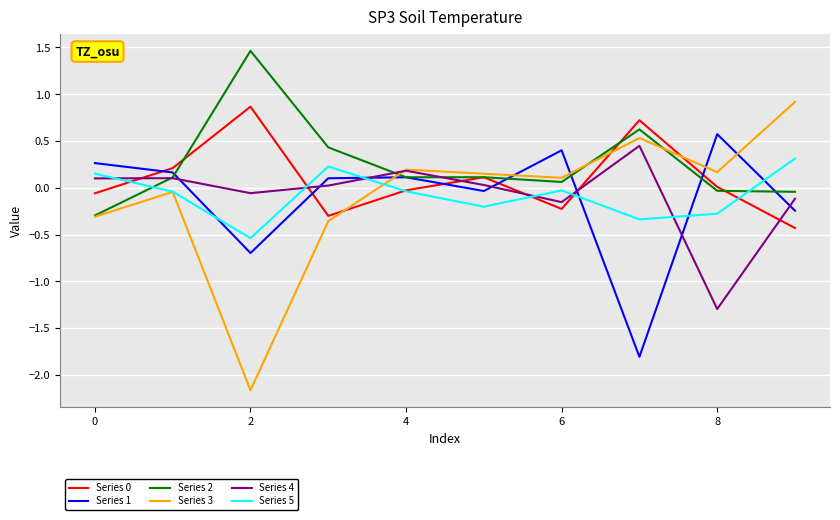

Which series has the largest range (max minus min)?

Series 3